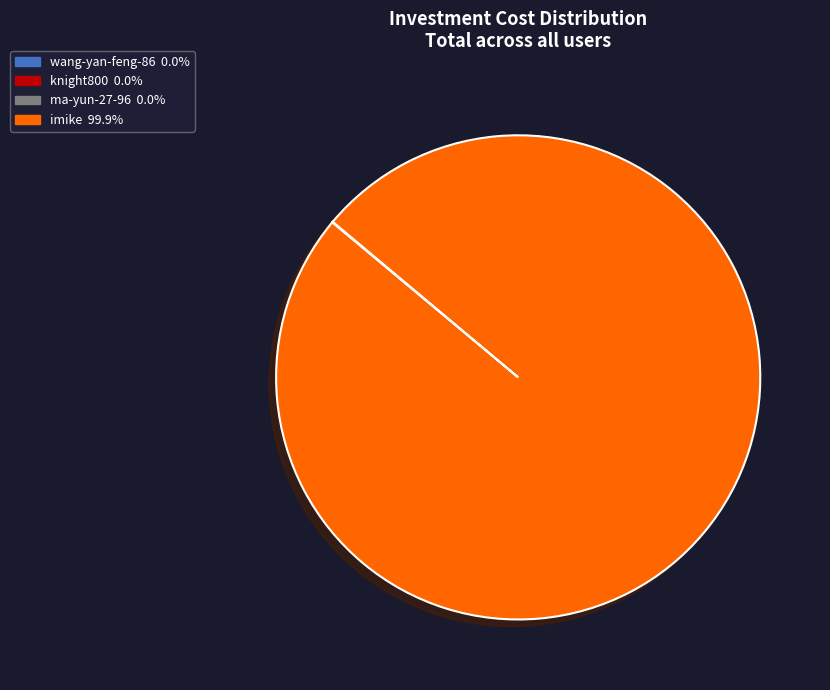

What is the largest slice in the pie chart?

imike